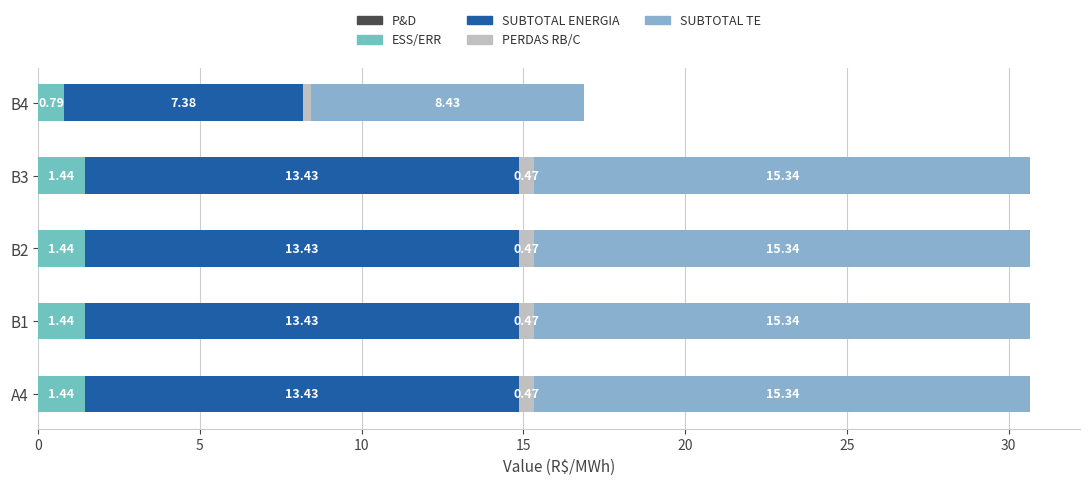

How many data points in ESS/ERR are above 1?

4